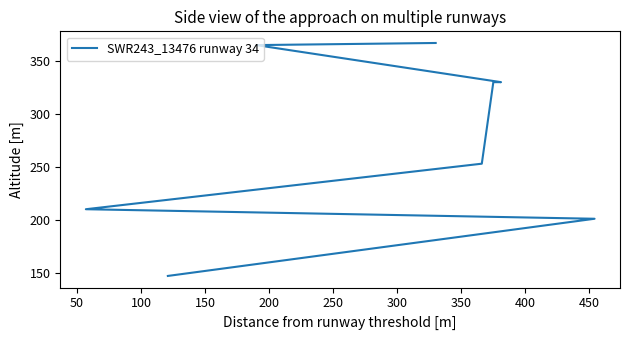

What is the difference between the maximum and second lowest values?

166